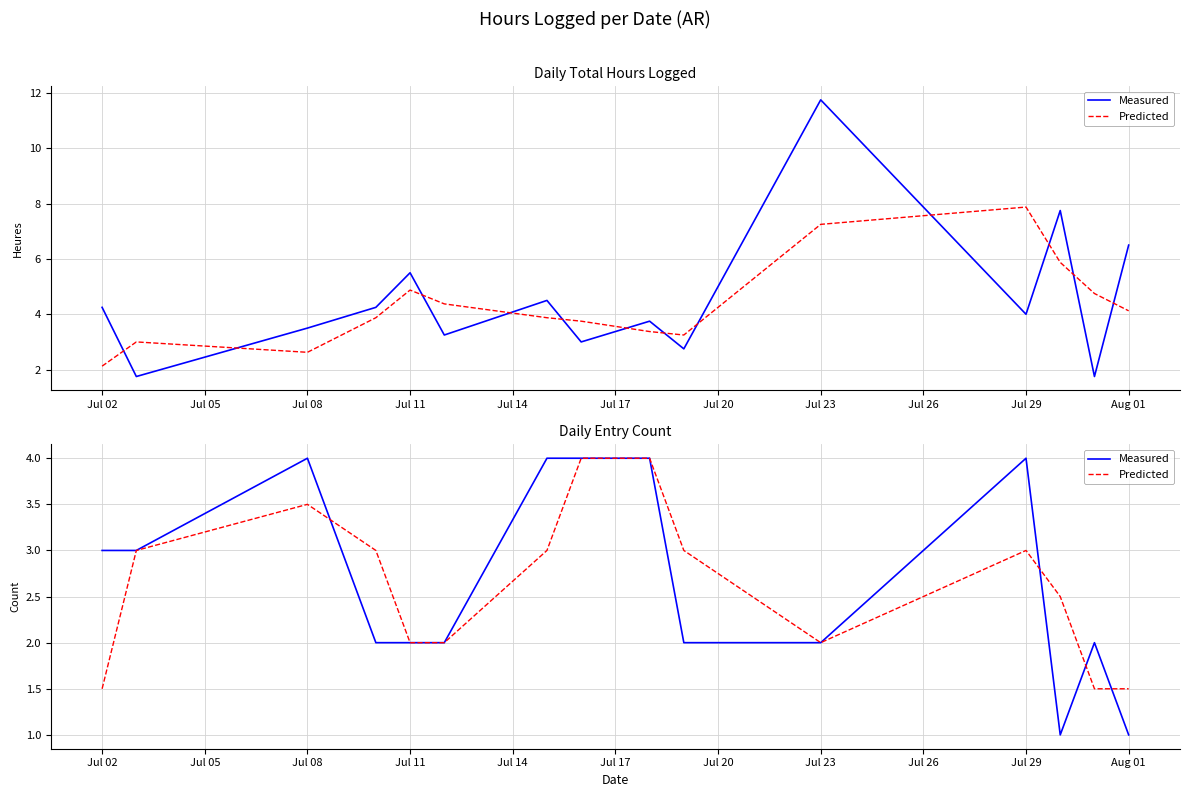

Rank the series by their average value, from lowest to highest.

Predicted, Measured